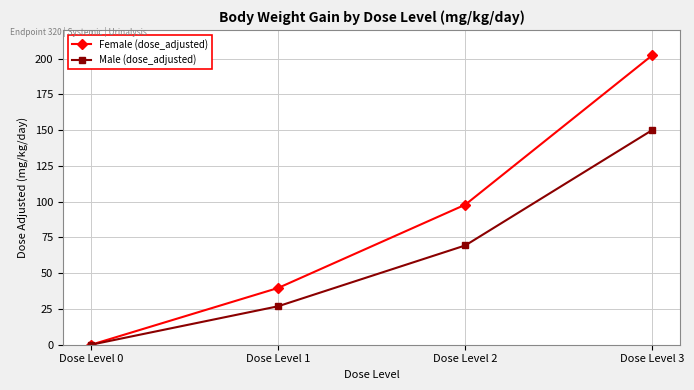

Where does the Male (dose_adjusted) series first go above 69?

Dose Level 2